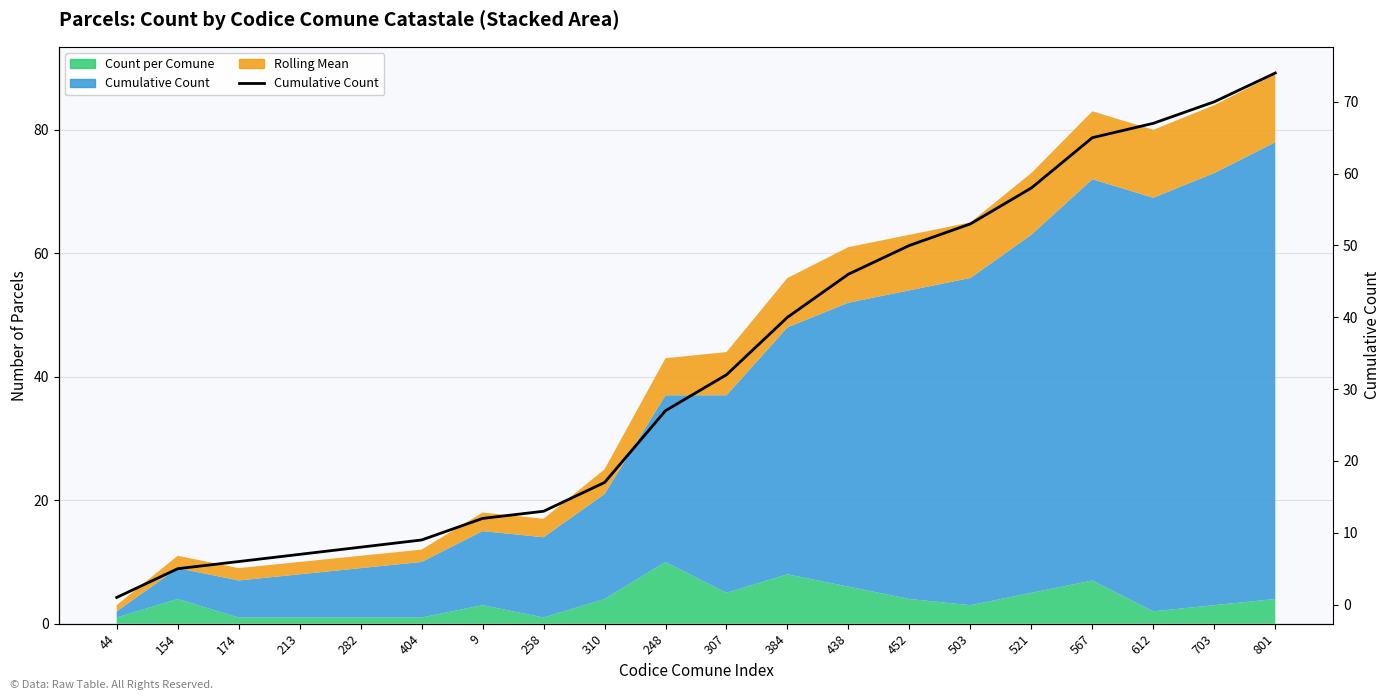

Read the value at 567, to the nearest 10.

60